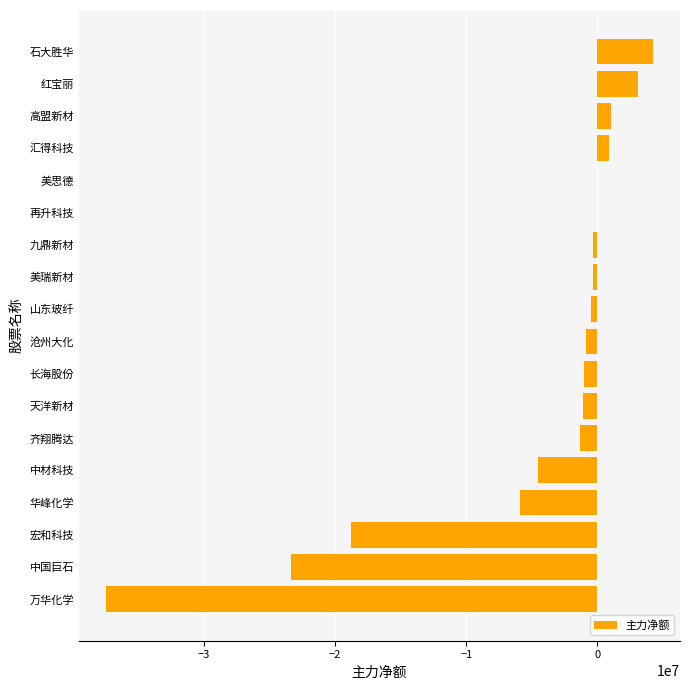

Where is the data nearest to the value -16620495?

宏和科技